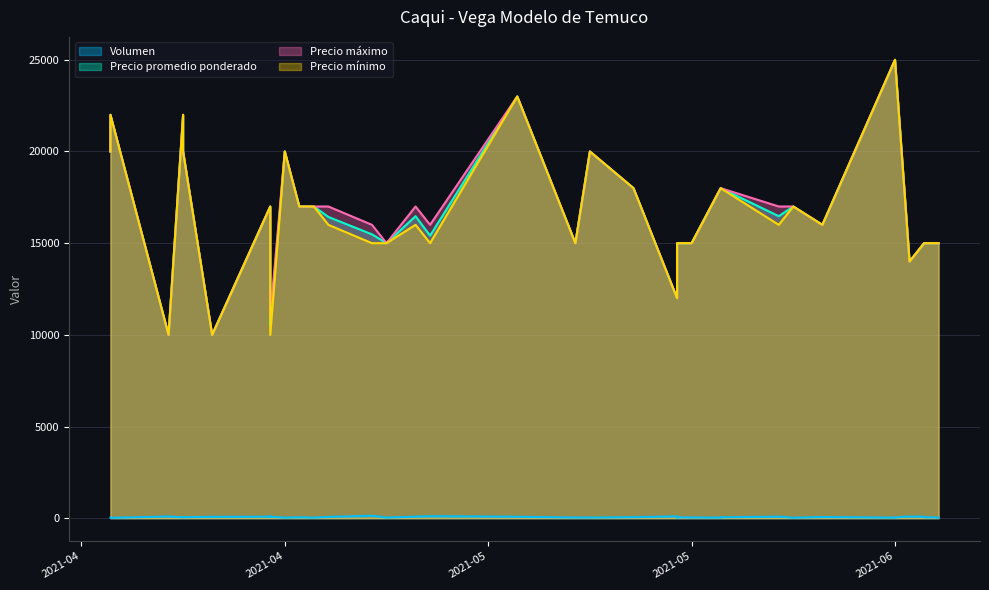

At which label does Volumen first exceed 50?

2021-04-23